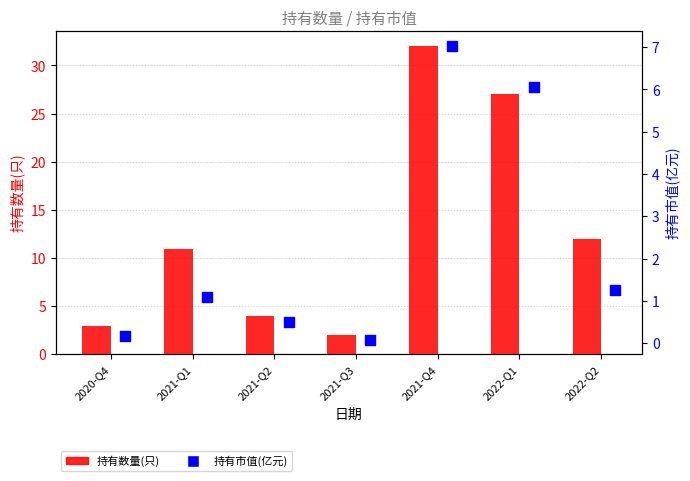

What are all the series names shown in the legend?

持有数量(只), 持有市值(亿元)